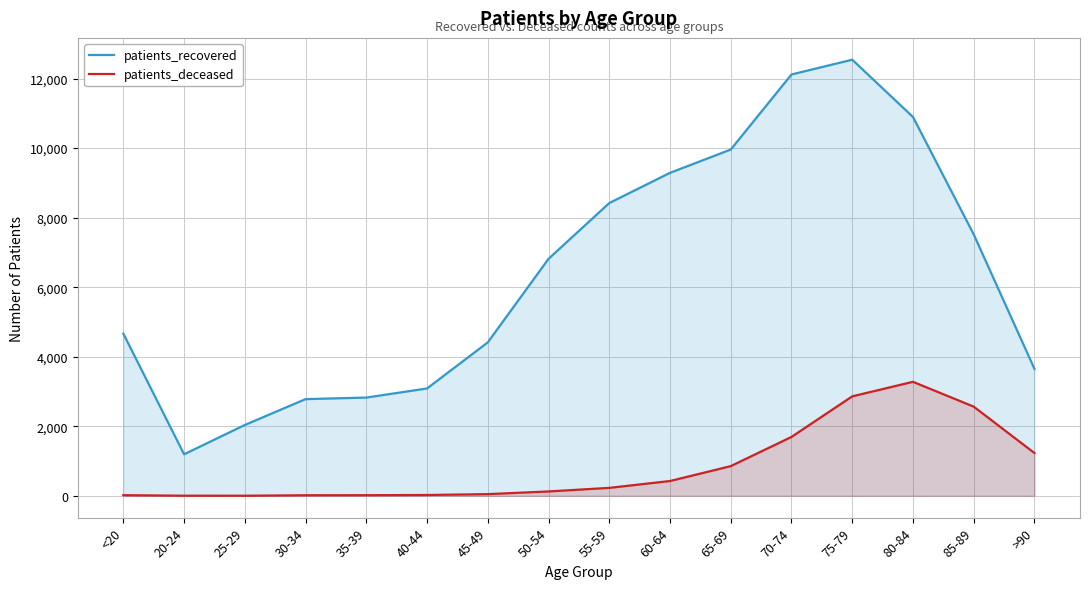

How many lines are shown in the chart?

2